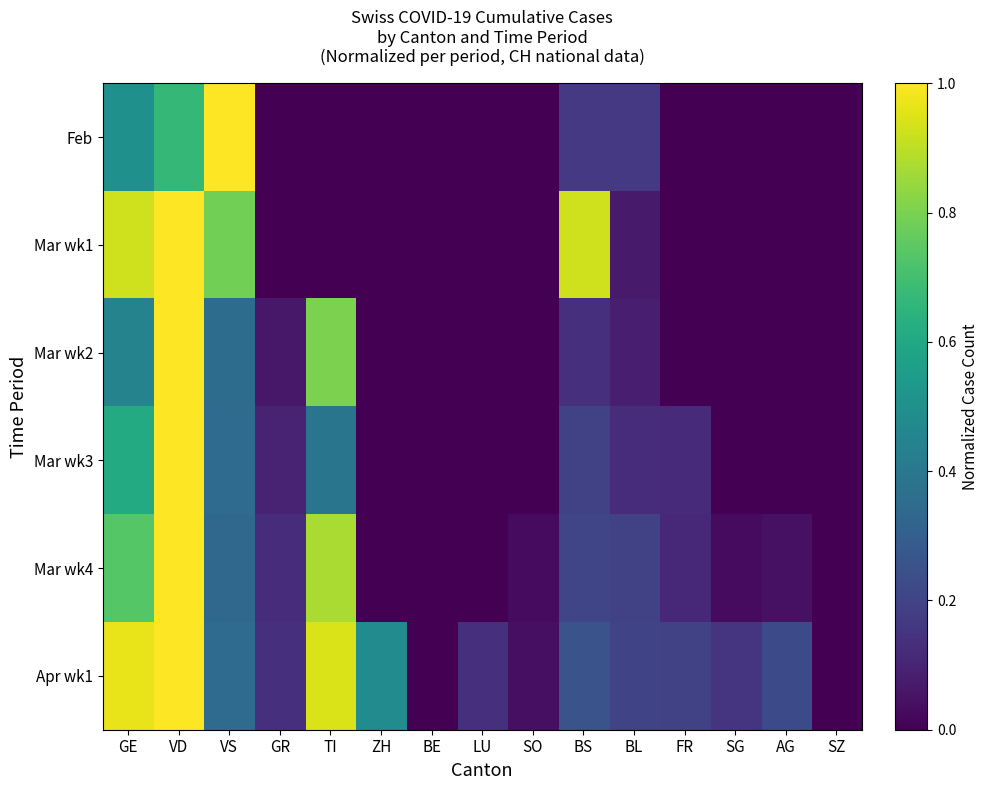

Rank the series by their maximum value, from lowest to highest.

Feb, Mar wk1, Mar wk2, Mar wk3, Mar wk4, Apr wk1